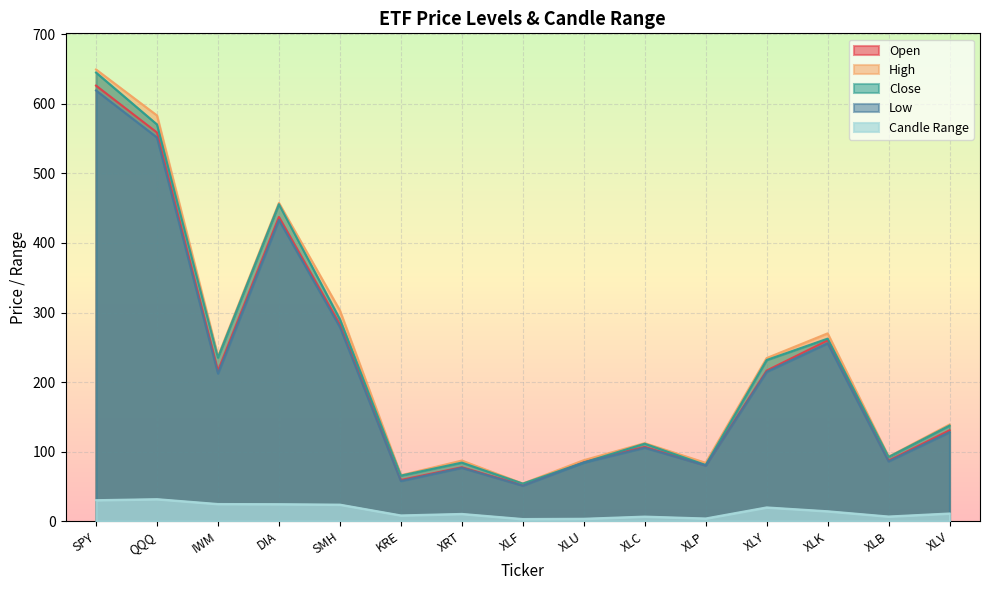

What is the total value across all series at SMH?

1179.2